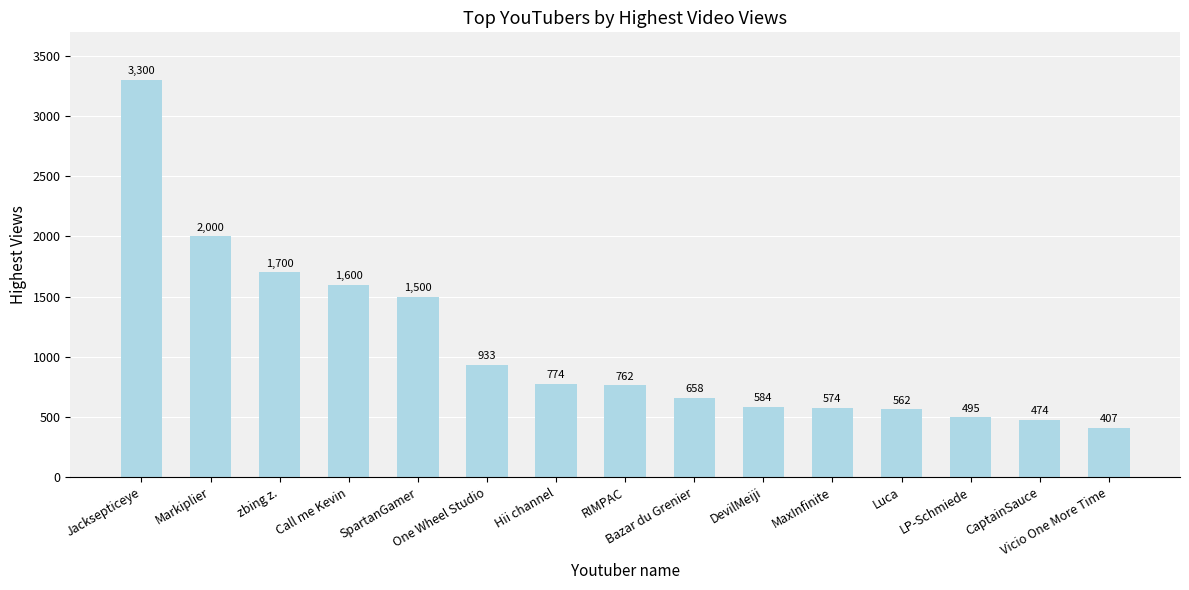

Where is the data nearest to the value 1853?

Markiplier